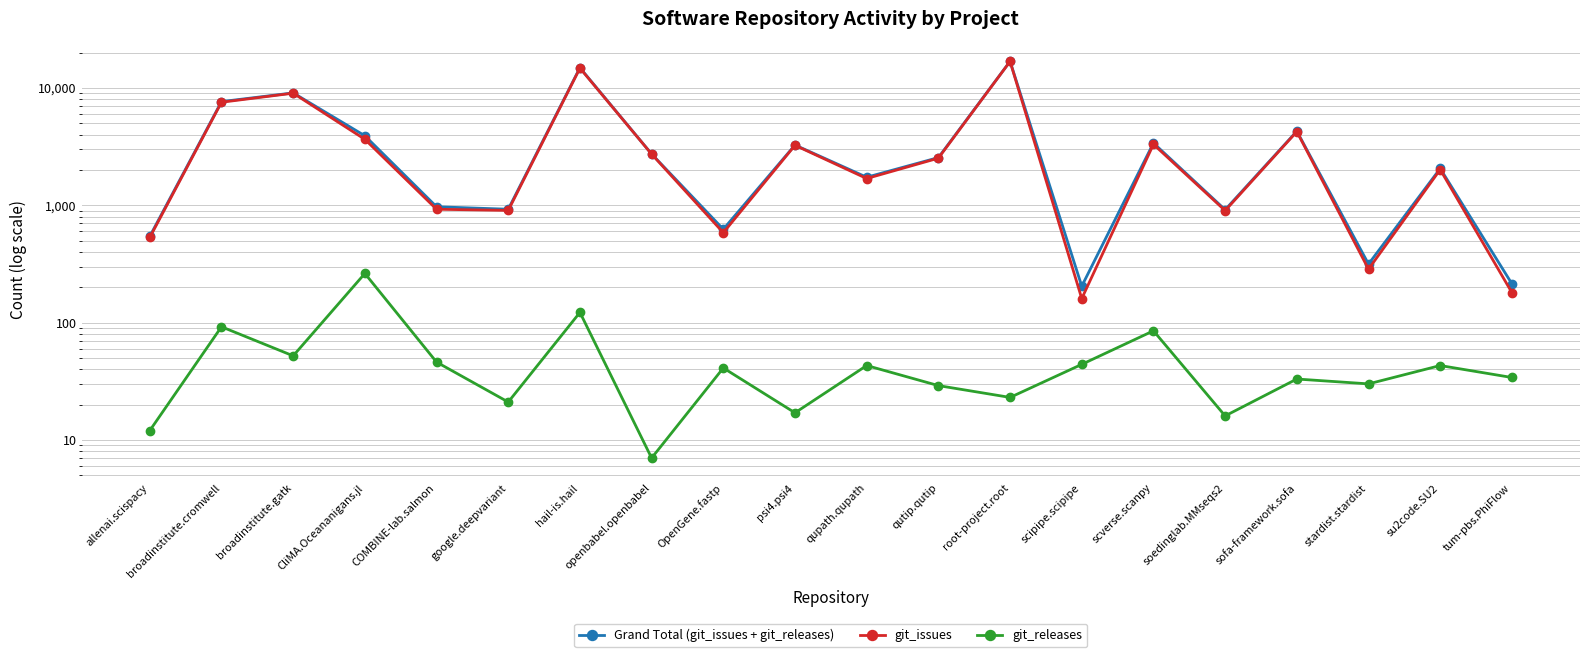

Read the git_issues value at soedinglab.MMseqs2, to the nearest 50.

900